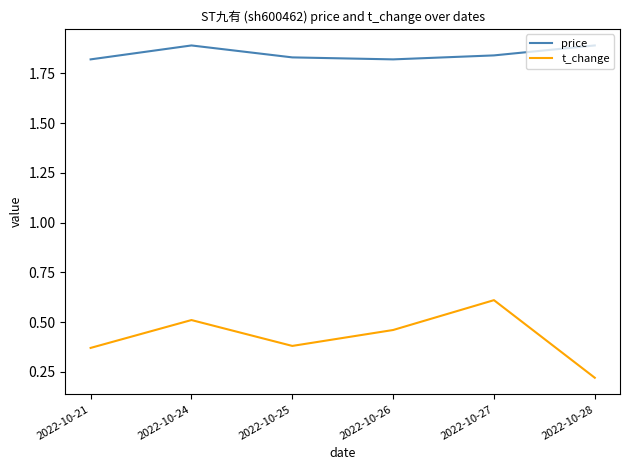

At which label does t_change reach its peak?

2022-10-27